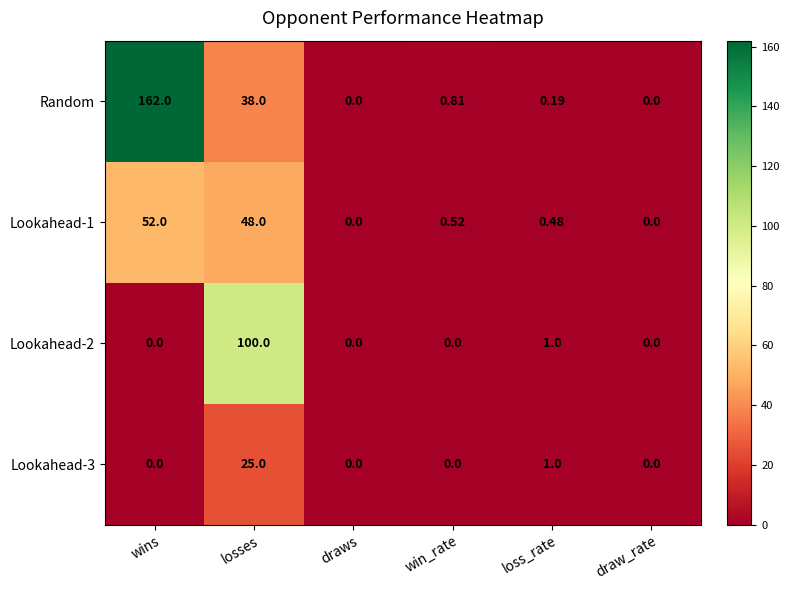

Between win_rate and draw_rate, which series saw the biggest shift?

Random